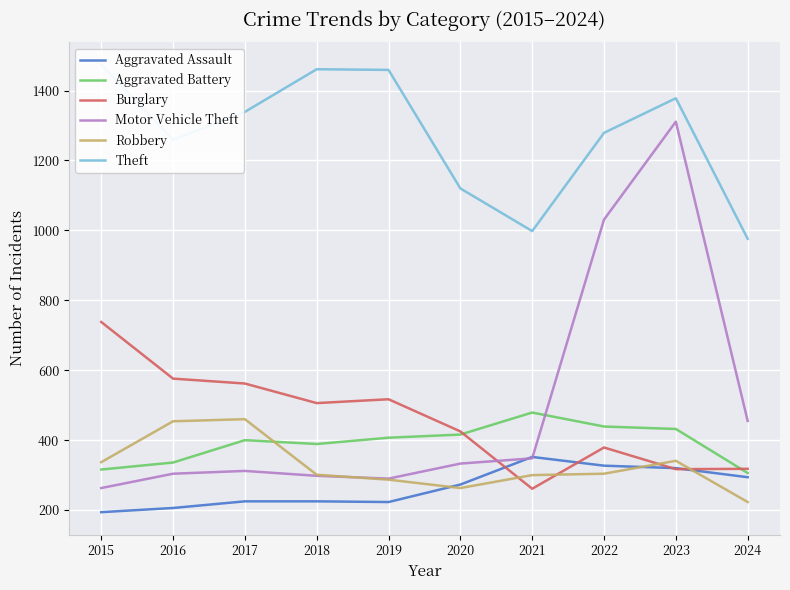

At how many categories does at least one series exceed 304?

10